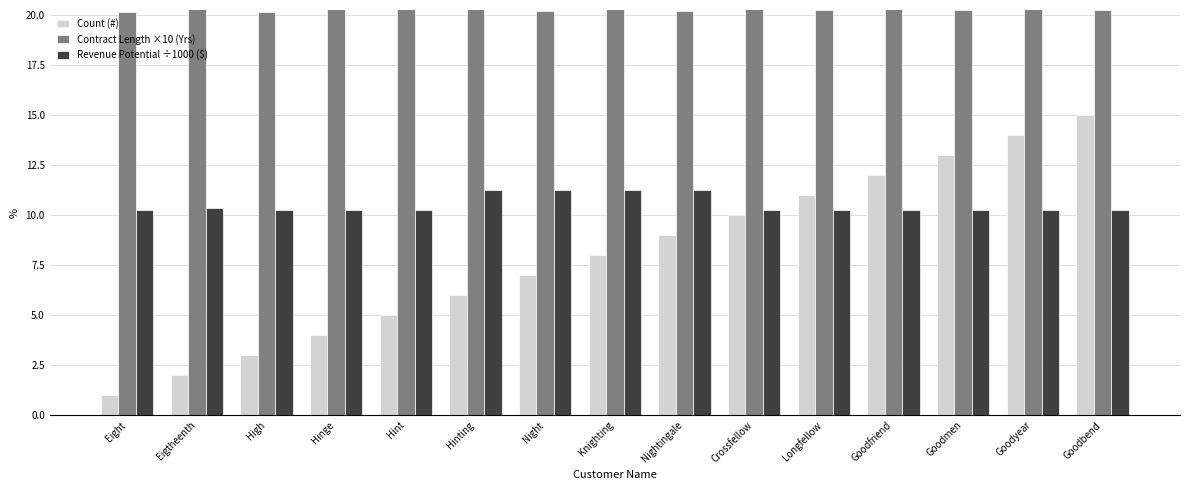

What is the difference between the highest and lowest values at Crossfellow?

10.6